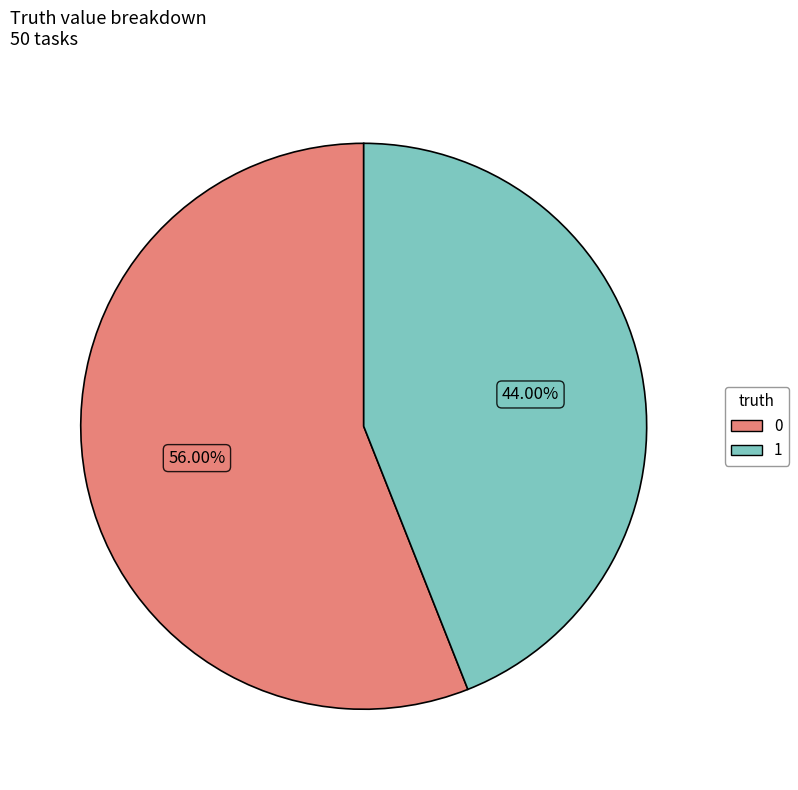

How many segments does this pie chart have?

2